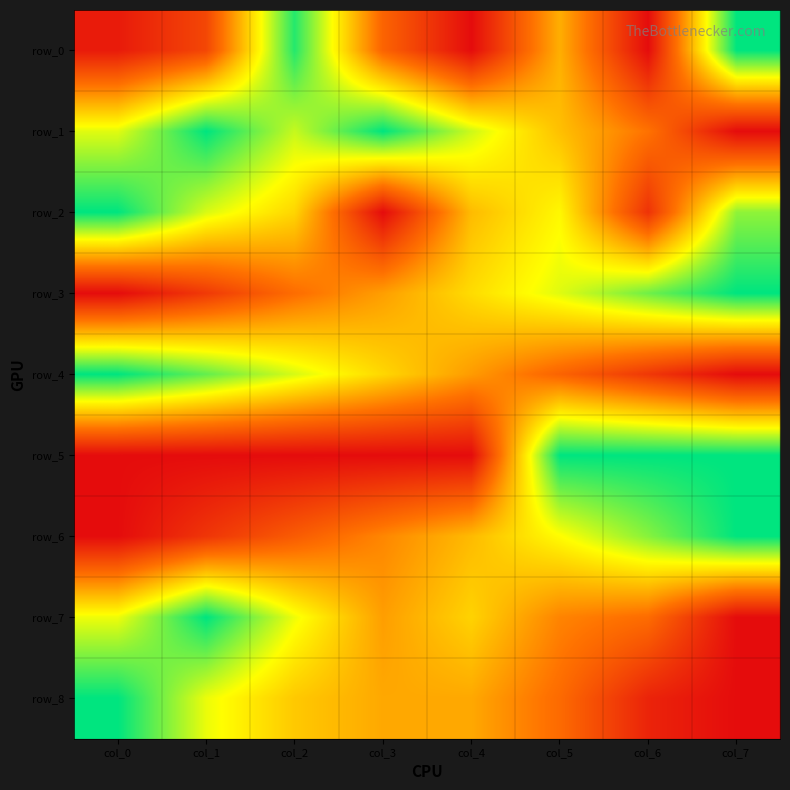

How many values in the row_7 series exceed 0?

7